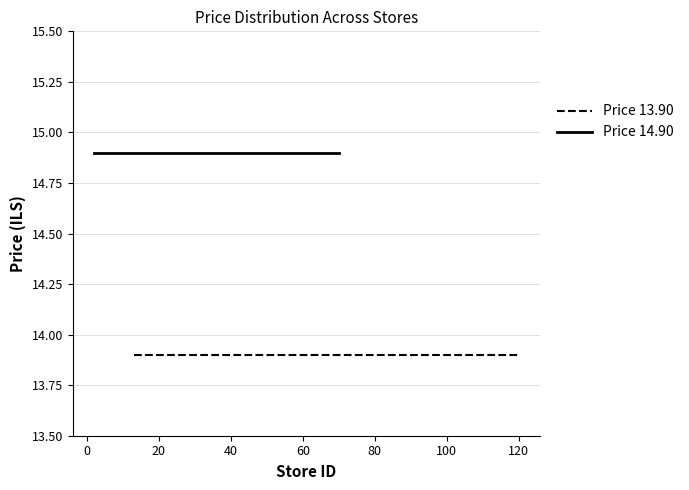

The value of Price 13.90 at 100 is 7.3. True or false?

False